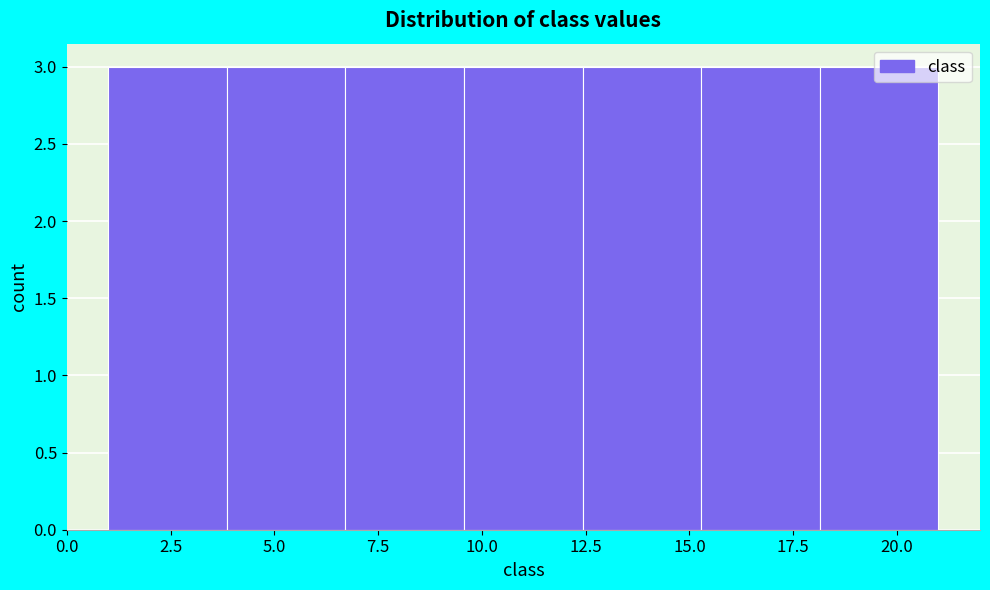

Reading left to right, transcribe this chart: for each bar, give the range it covers on the x-axis and its height. Neither the bar edges nor the heights are printed on the chart, so give them approximately, as read against the axes.

1.0 to 4.0: 3
4.0 to 6.5: 3
6.5 to 9.5: 3
9.5 to 12.5: 3
12.5 to 15.5: 3
15.5 to 18.0: 3
18.0 to 21.0: 3